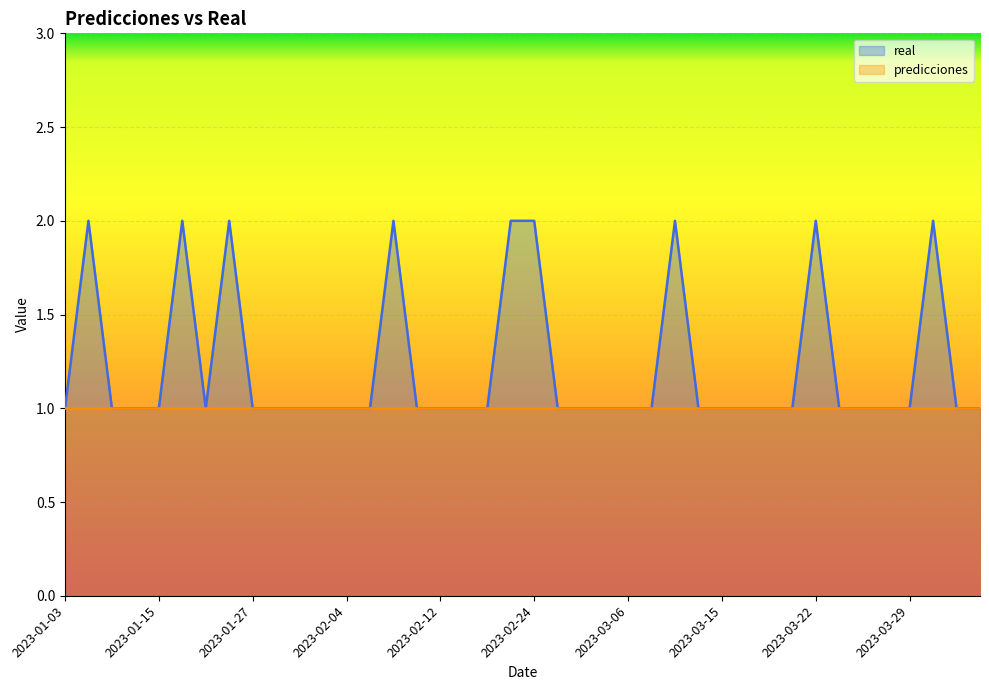

Which series has the widest spread of values?

real